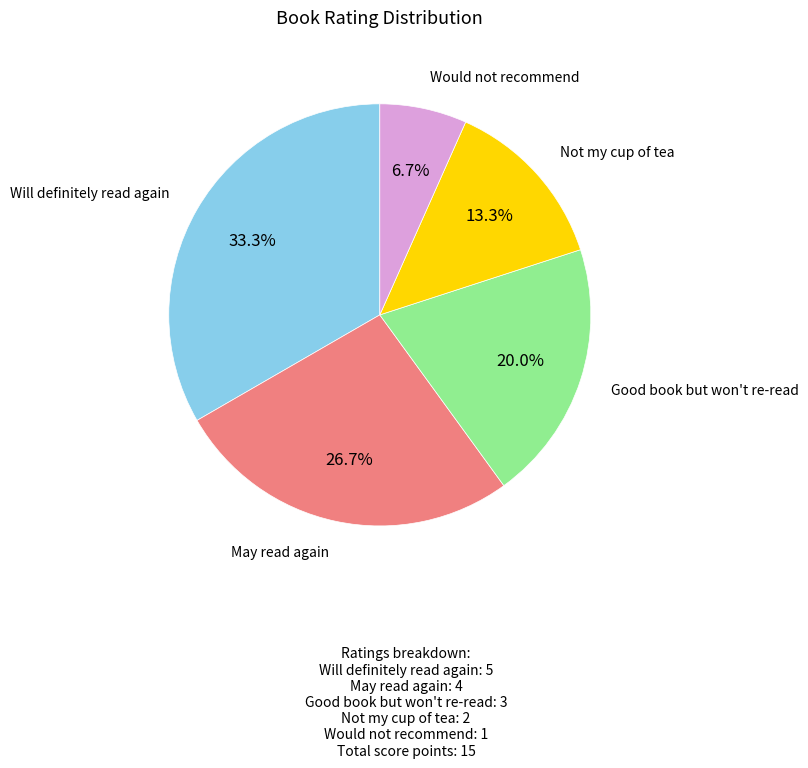

Is there a majority slice in this chart?

No